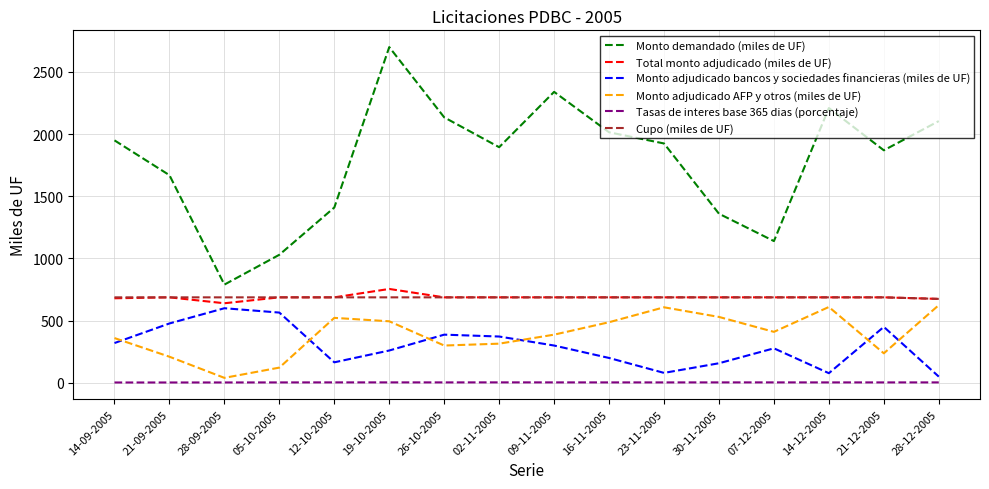

How many interior local peaks does the Monto adjudicado bancos y sociedades financieras (miles de UF) series have?

4